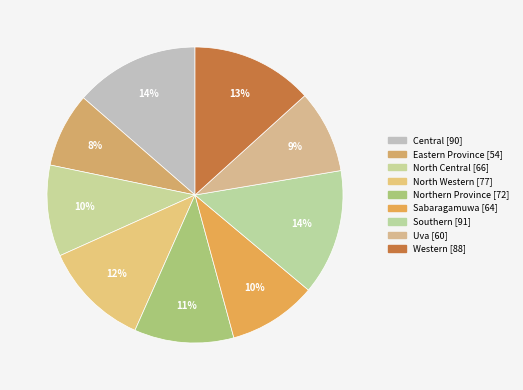

How many slices are in this pie chart?

9